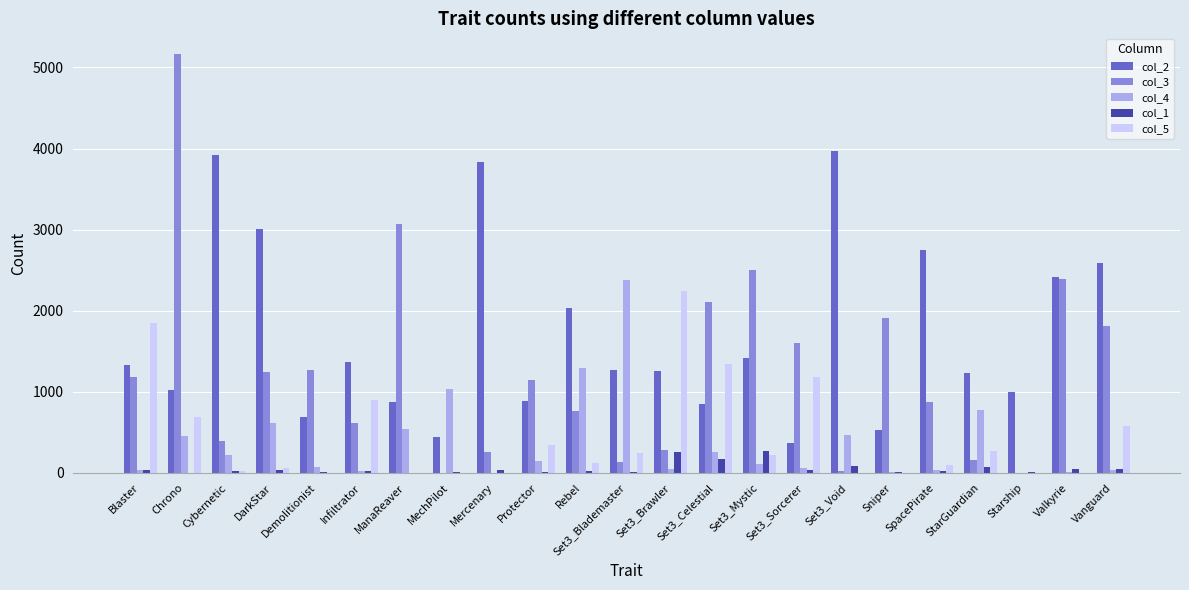

Which series has the largest total across all categories?

col_2